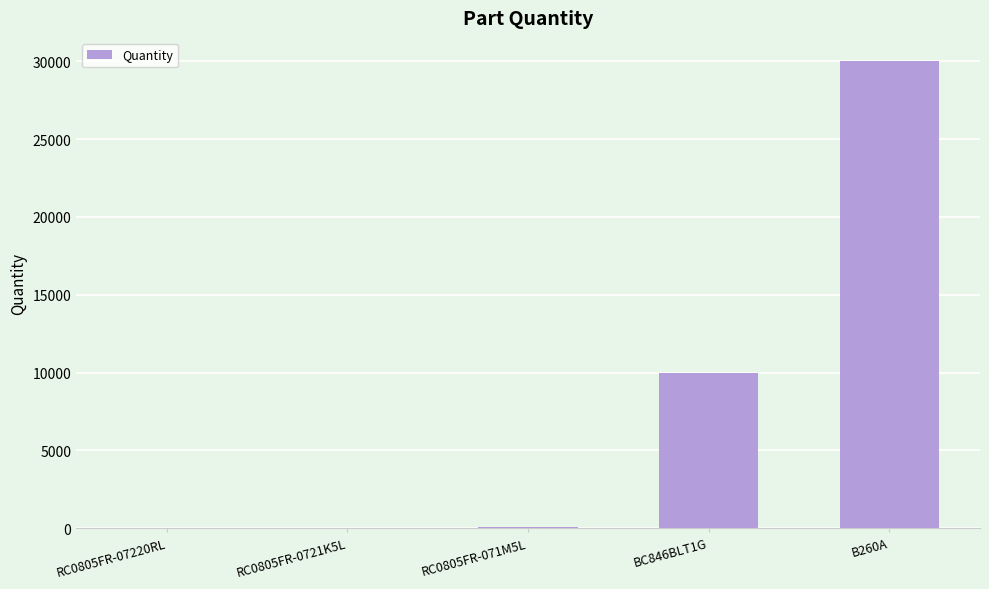

The value at BC846BLT1G is 10000. True or false?

True